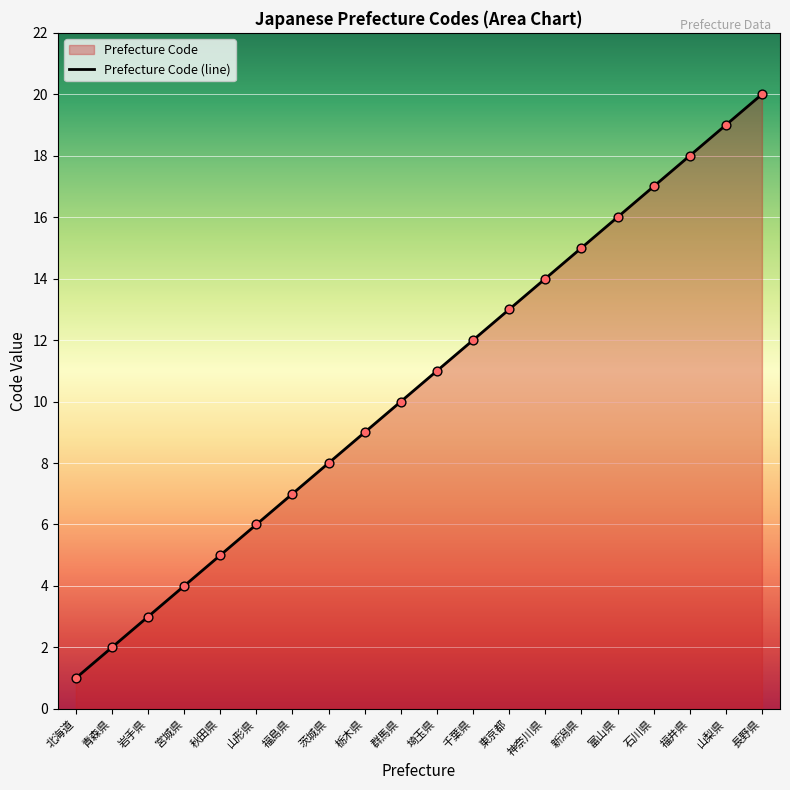

What is the change in value from 神奈川県 to 山梨県?

+5